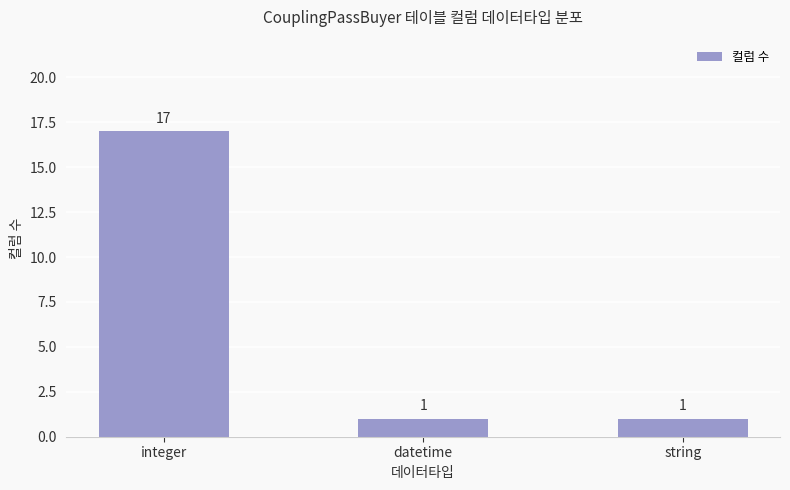

How many distinct data groups are displayed?

1